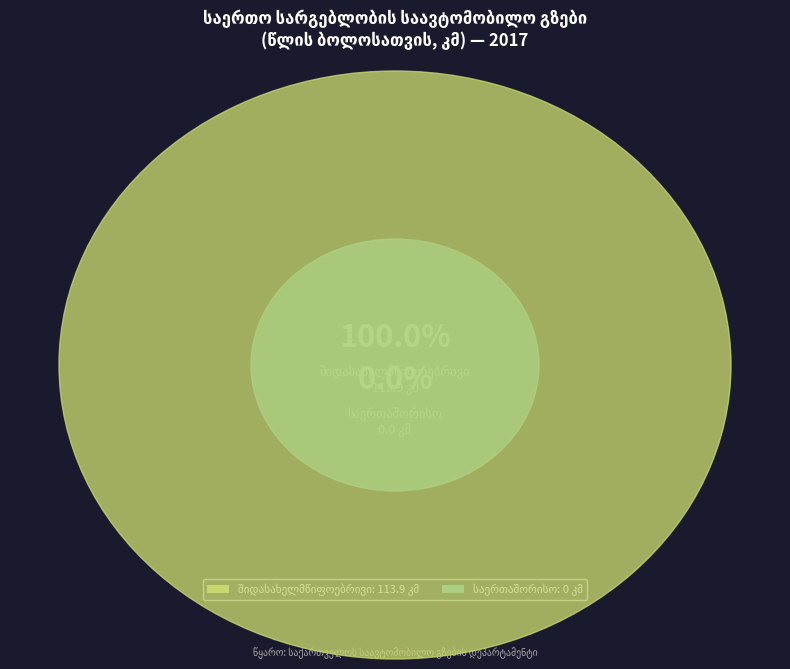

Is it true that საერთაშორისო is 0% of the pie?

True